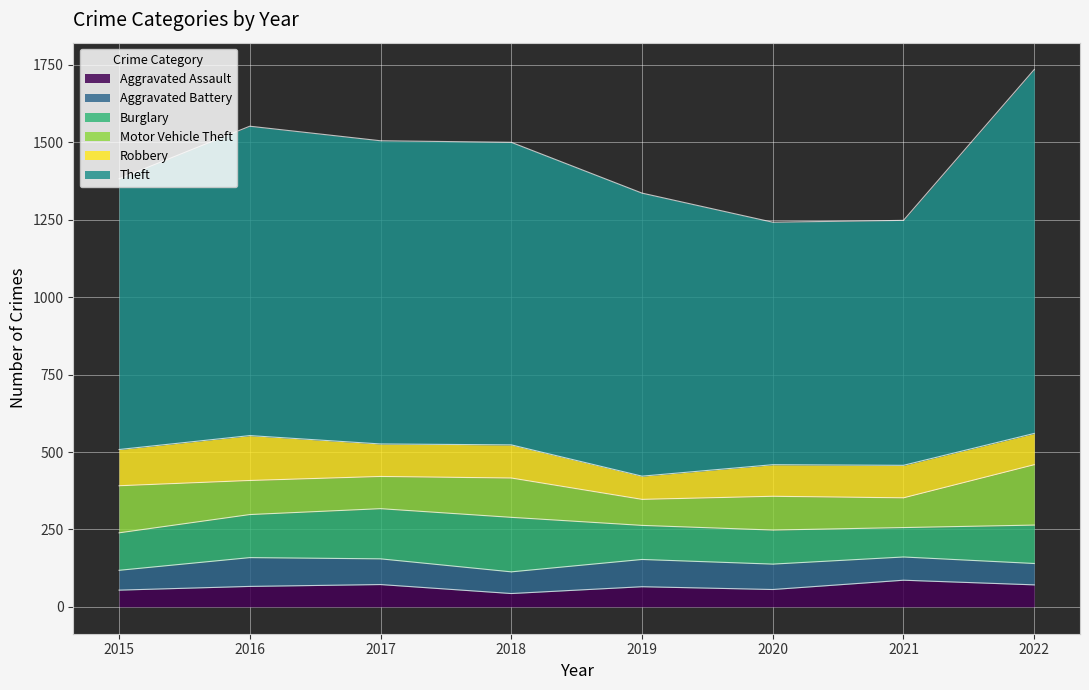

What is the difference between the second highest and second lowest values in the Burglary series?

52